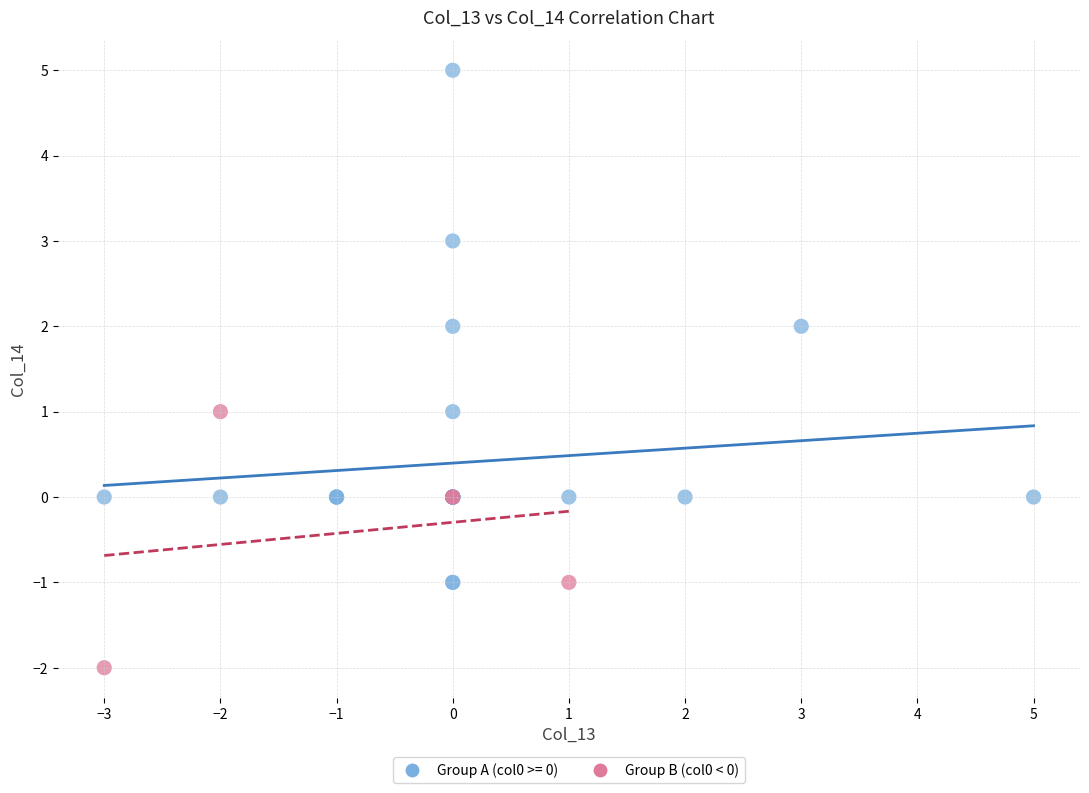

Which series reaches the minimum Y coordinate?

Group B (col0 < 0)